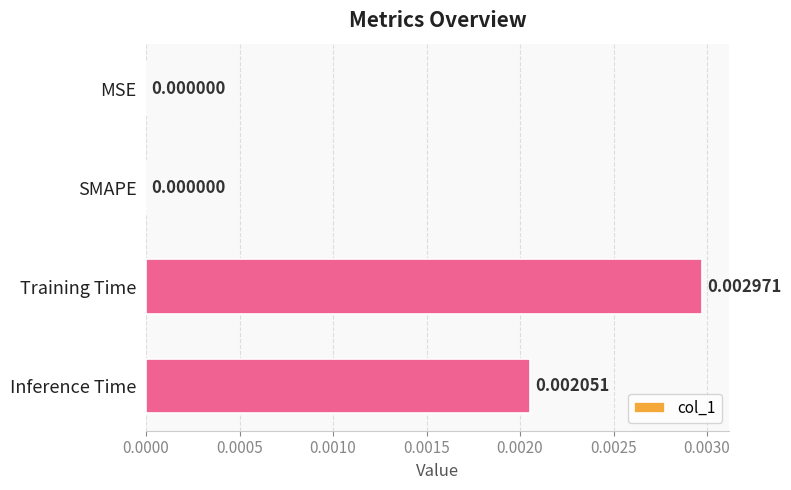

At which category does the chart reach its peak across all series?

Training Time